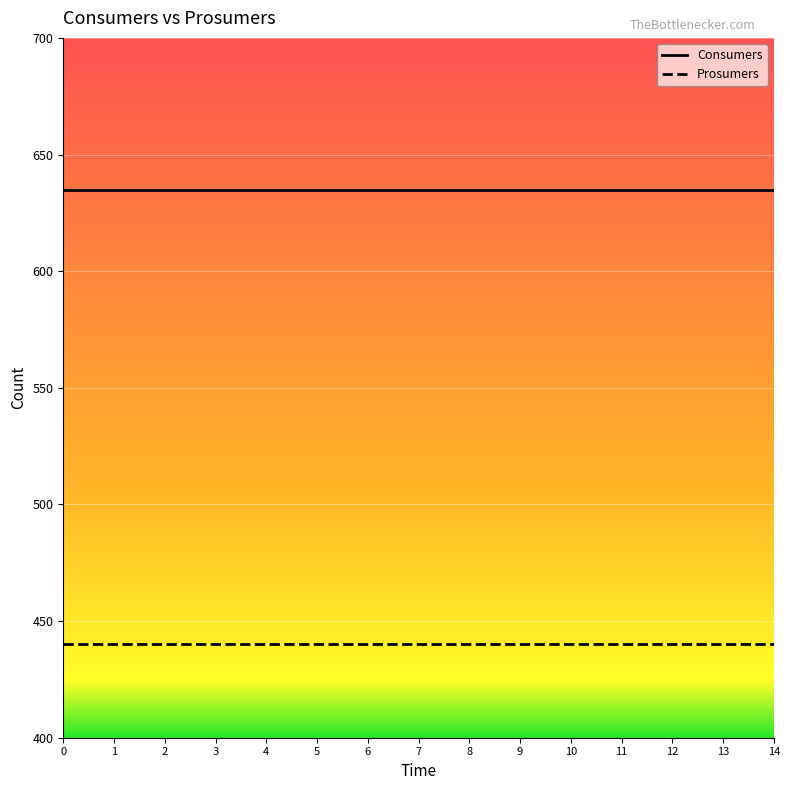

True or false: Consumers and Prosumers cross at least once.

False